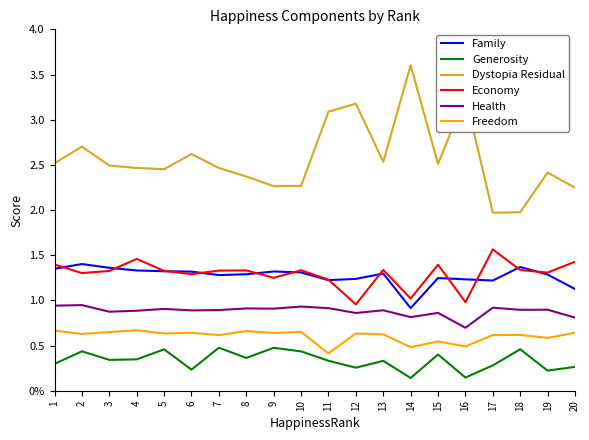

Where is the first local maximum for Generosity?

2